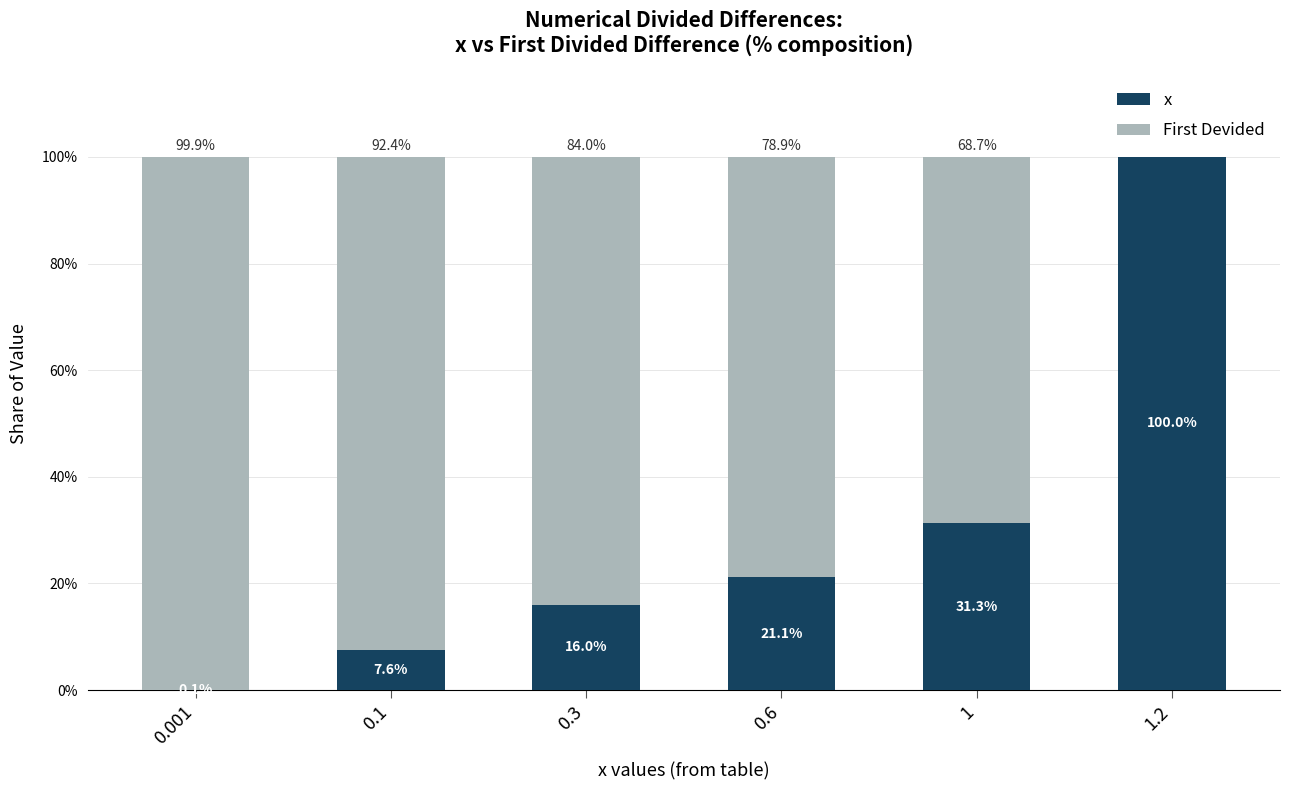

What is the highest value of the x series?

100.0